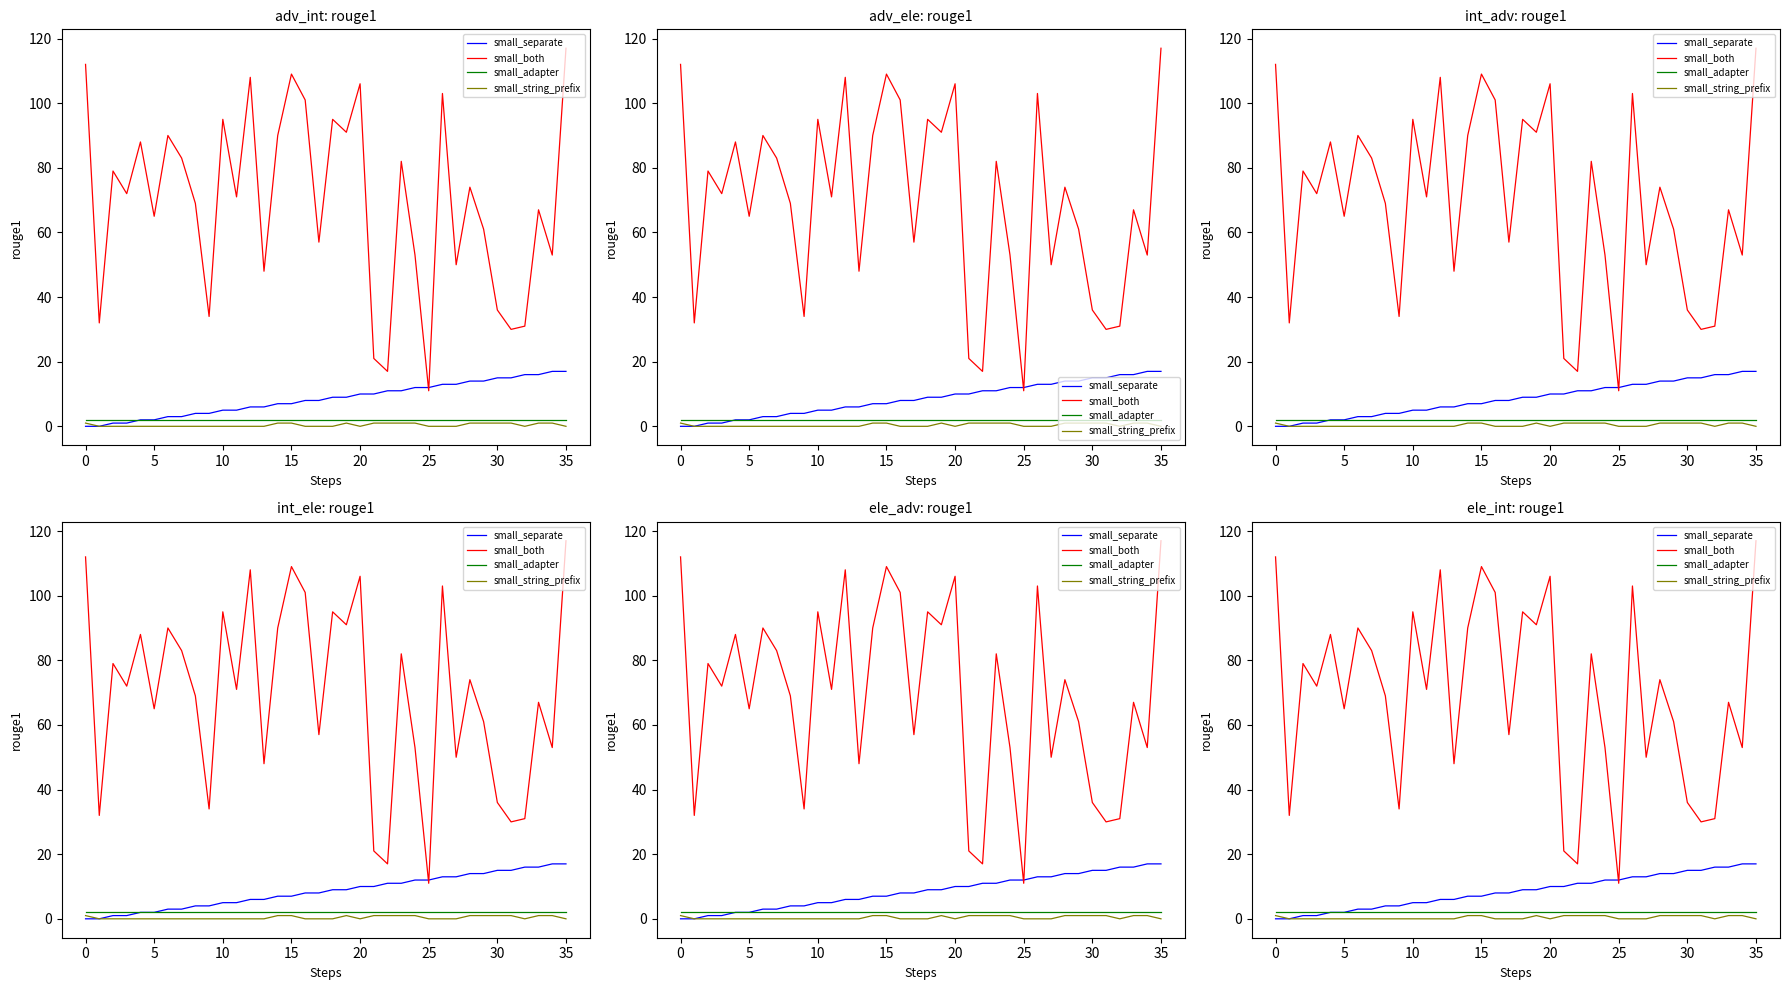

What value does the small_both series have at 22, to the nearest 5?

15